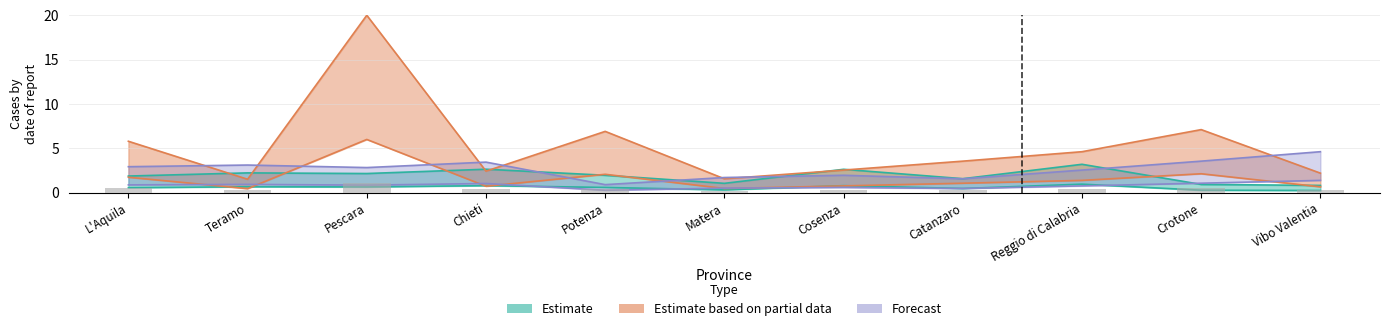

What is the minimum value for Estimate?

0.2